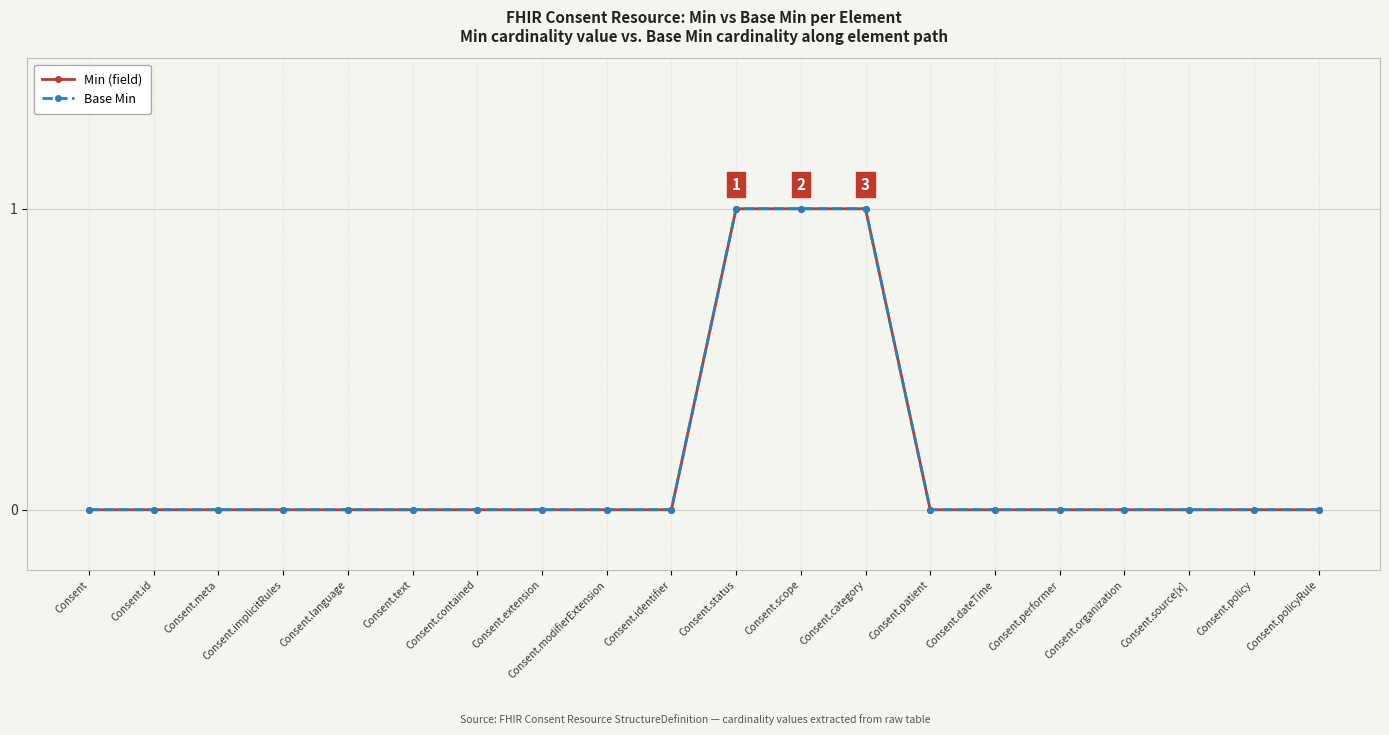

Does the chart have visible grid lines?

Yes